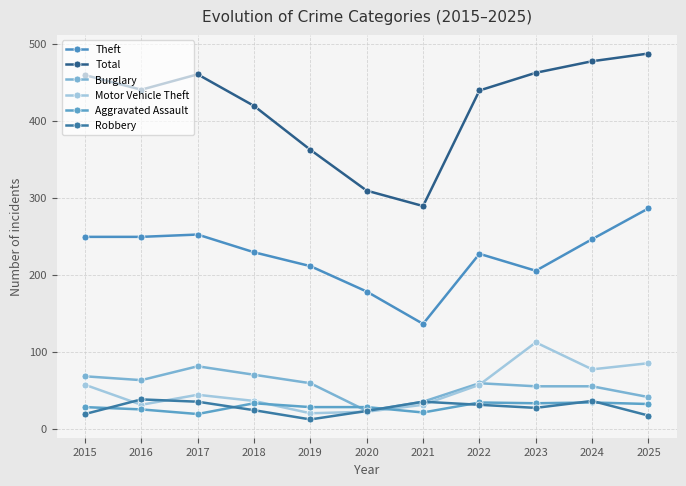

At which category is the sum across all series the highest?

2025